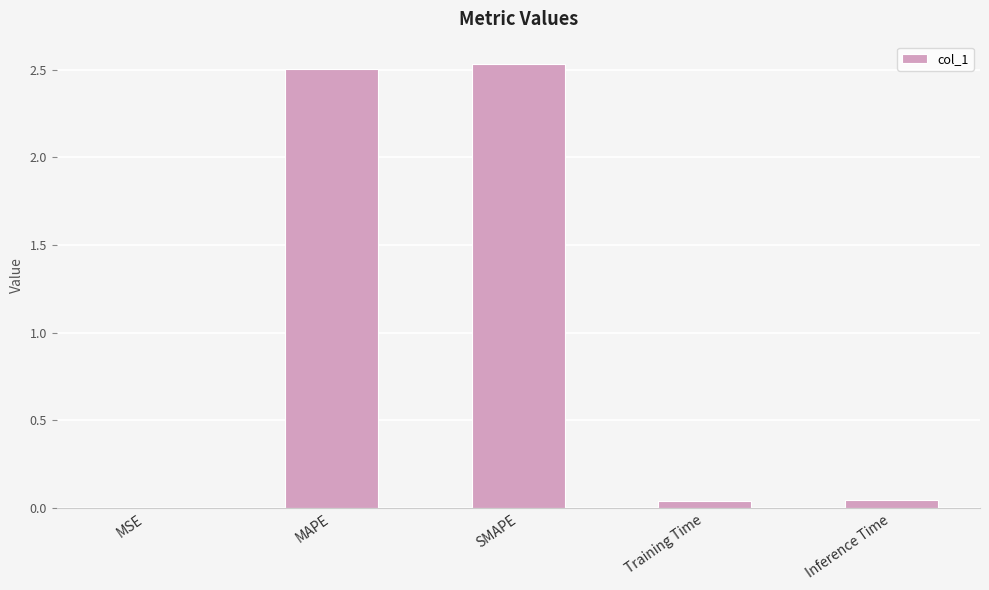

Which has a higher value, Inference Time or MAPE?

MAPE